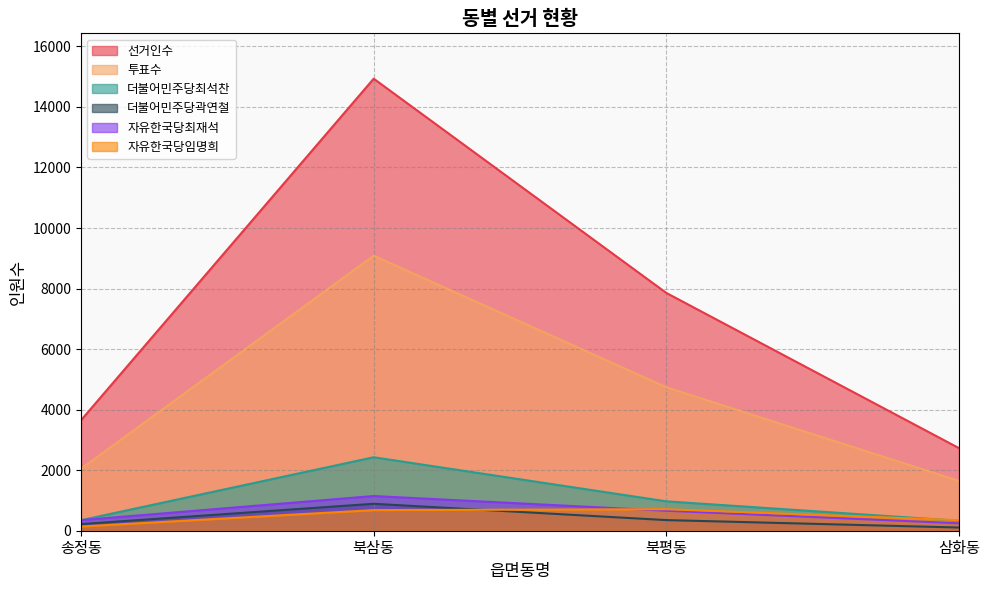

What value does the 선거인수 series have at 삼화동, to the nearest 10?

2730